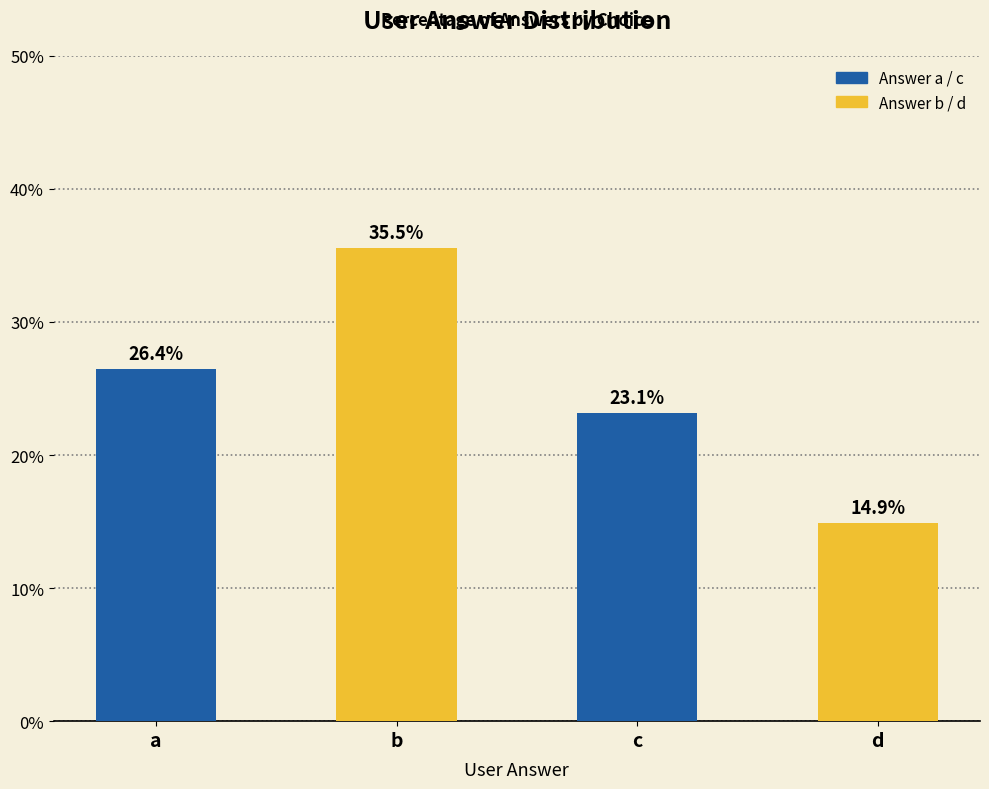

Which label corresponds to the smallest value in the chart?

d